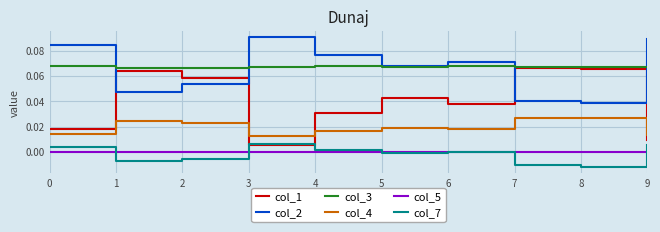

How many categories are shown in the chart?

10